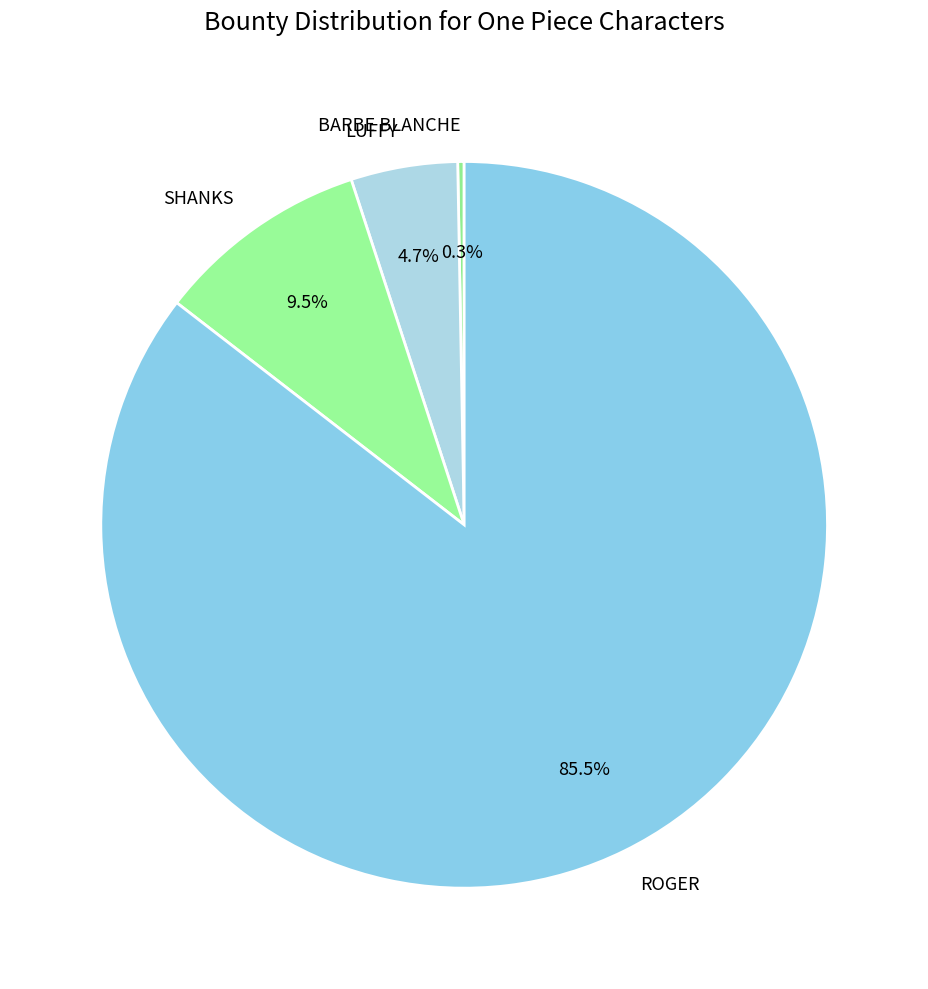

Rank the categories by value from lowest to highest.

BARBE BLANCHE, LUFFY, SHANKS, ROGER